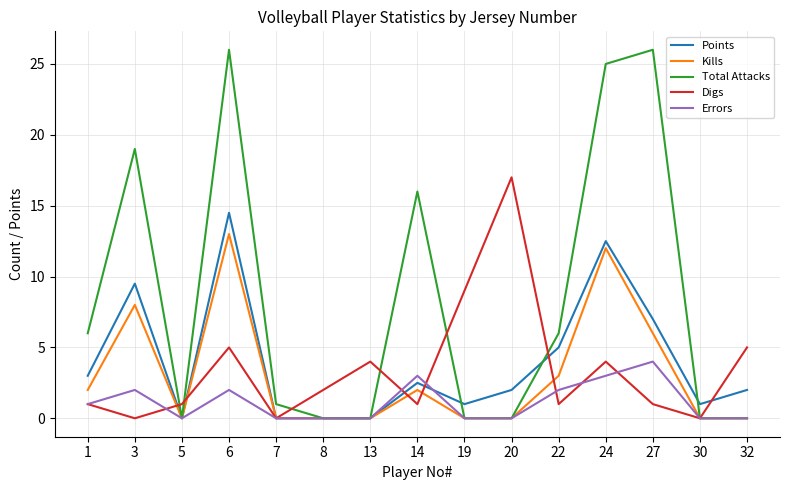

The value of Digs at 3 is 0.0. True or false?

True